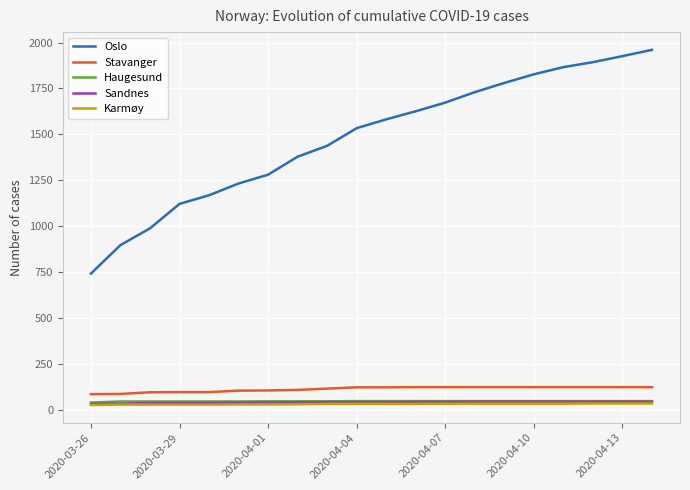

Which series has the largest total across all categories?

Oslo